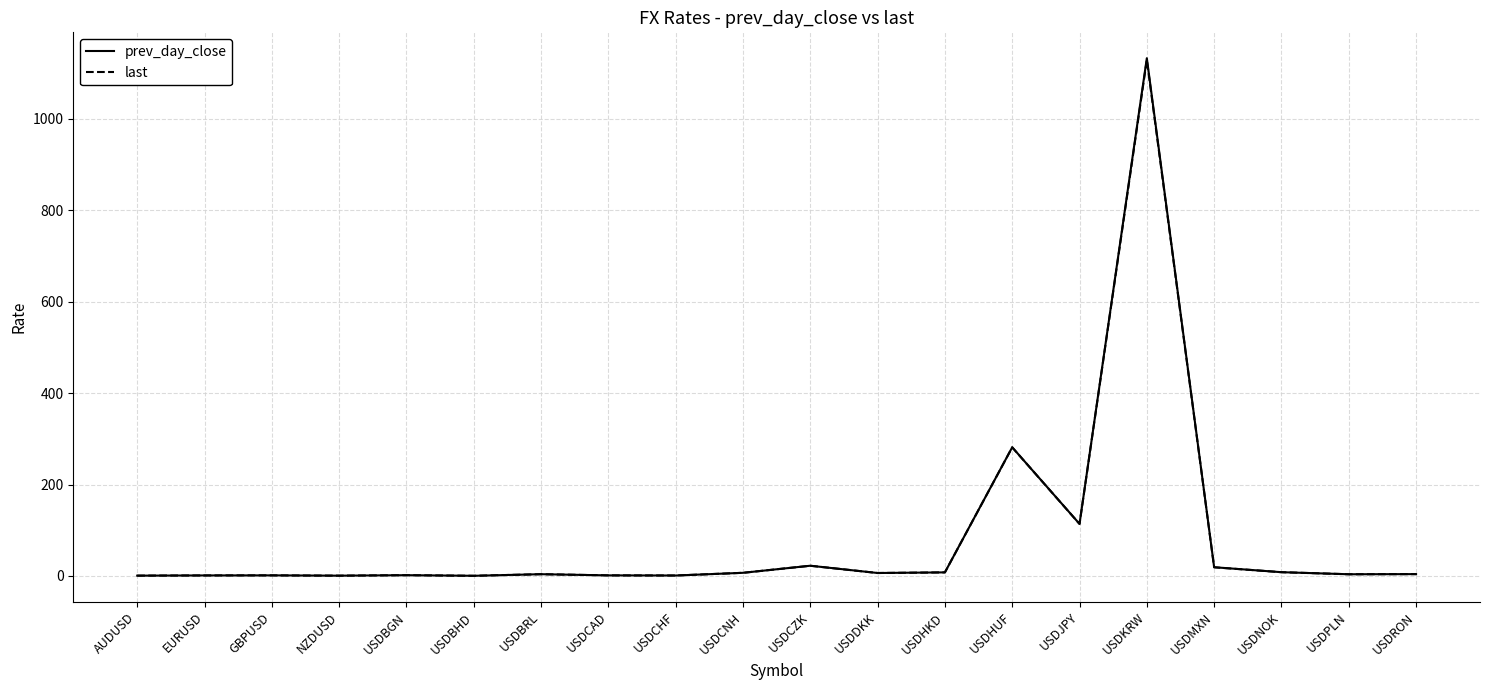

How many lines are shown in the chart?

2